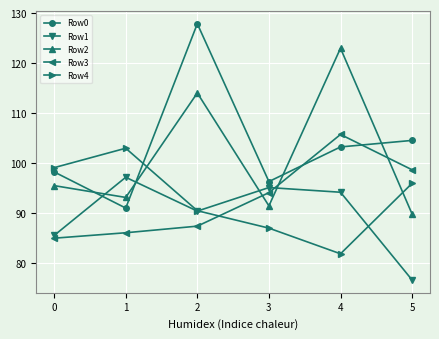

What are all the series names shown in the legend?

Row0, Row1, Row2, Row3, Row4